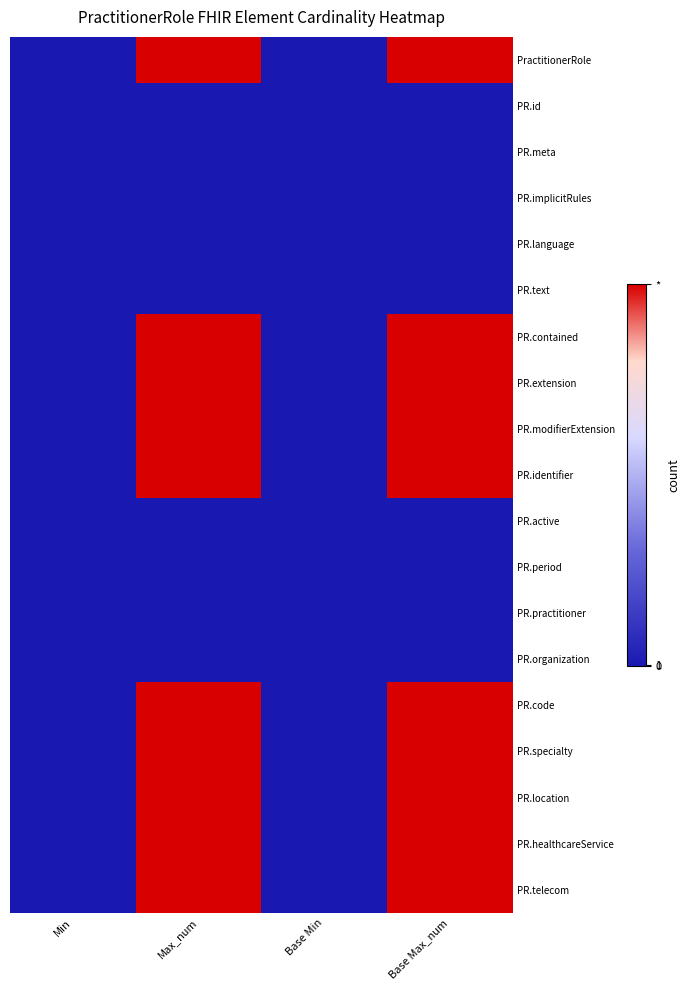

At which category does the chart reach its minimum across all series?

Min